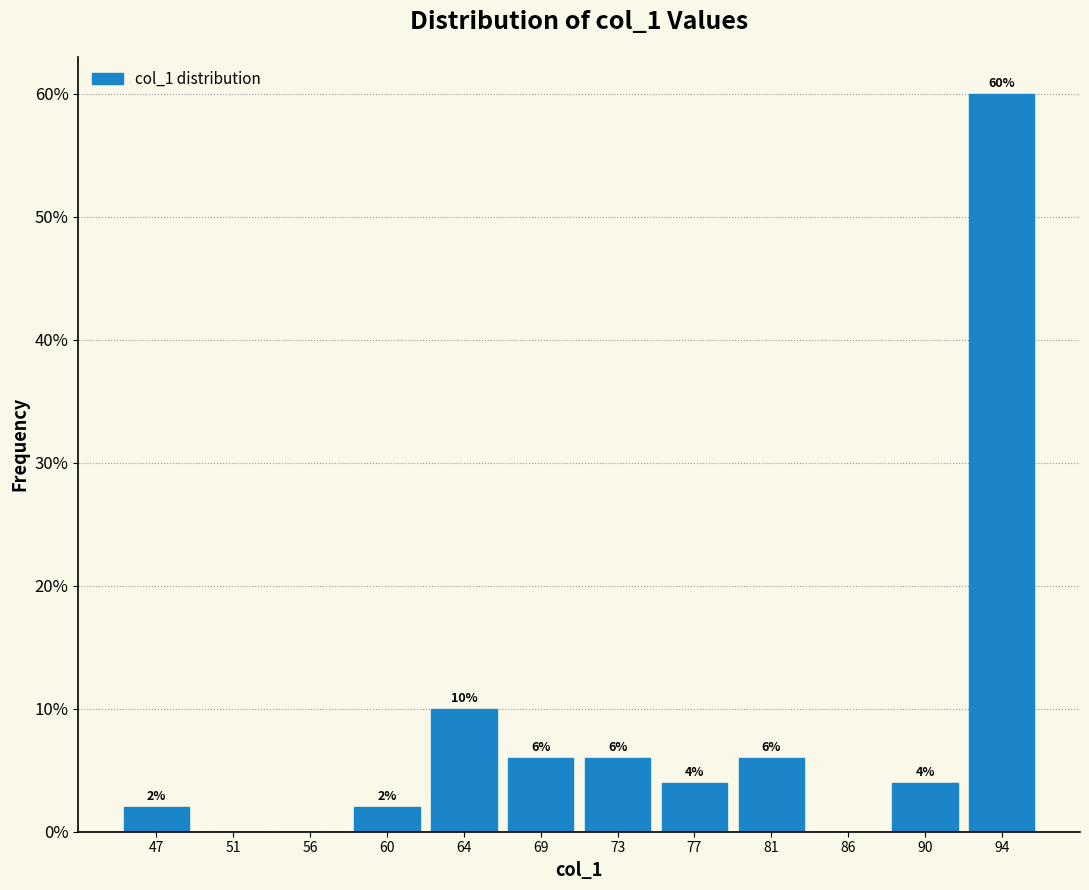

Over which range of the x-axis is the bar tallest?

92.5 to 96.5